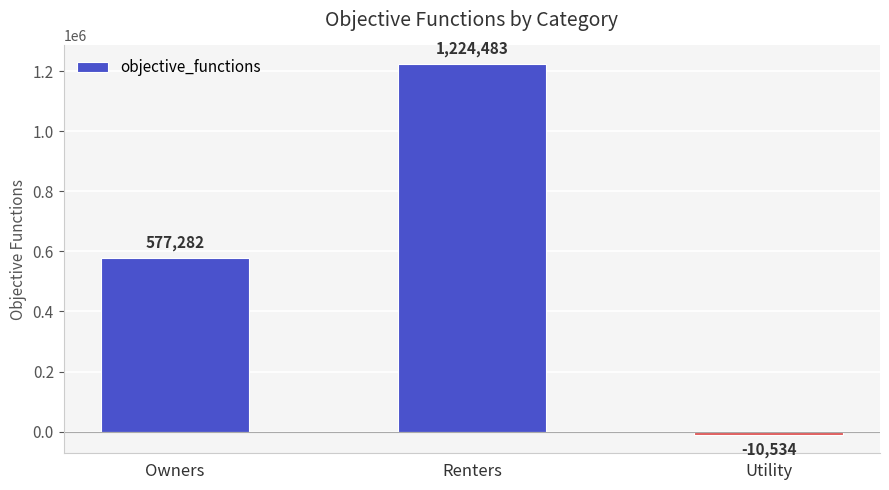

Rank the categories by value from lowest to highest.

Utility, Owners, Renters